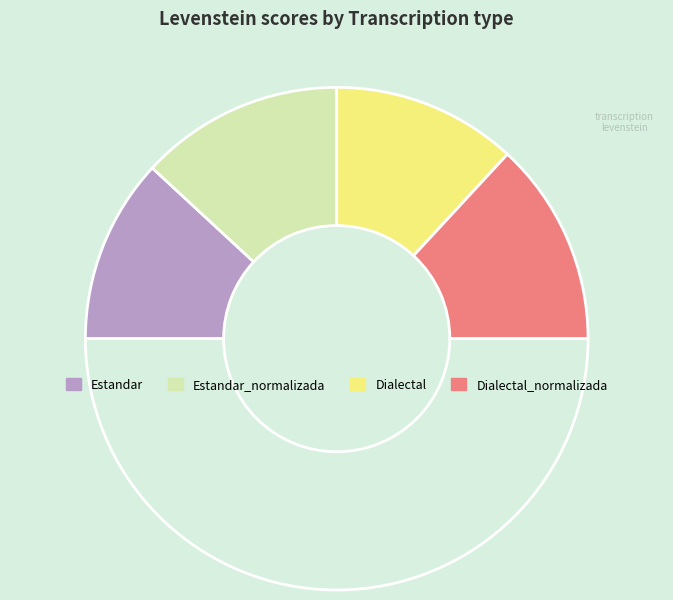

Rank the categories by value from lowest to highest.

Estandar, Dialectal, Estandar_normalizada, Dialectal_normalizada